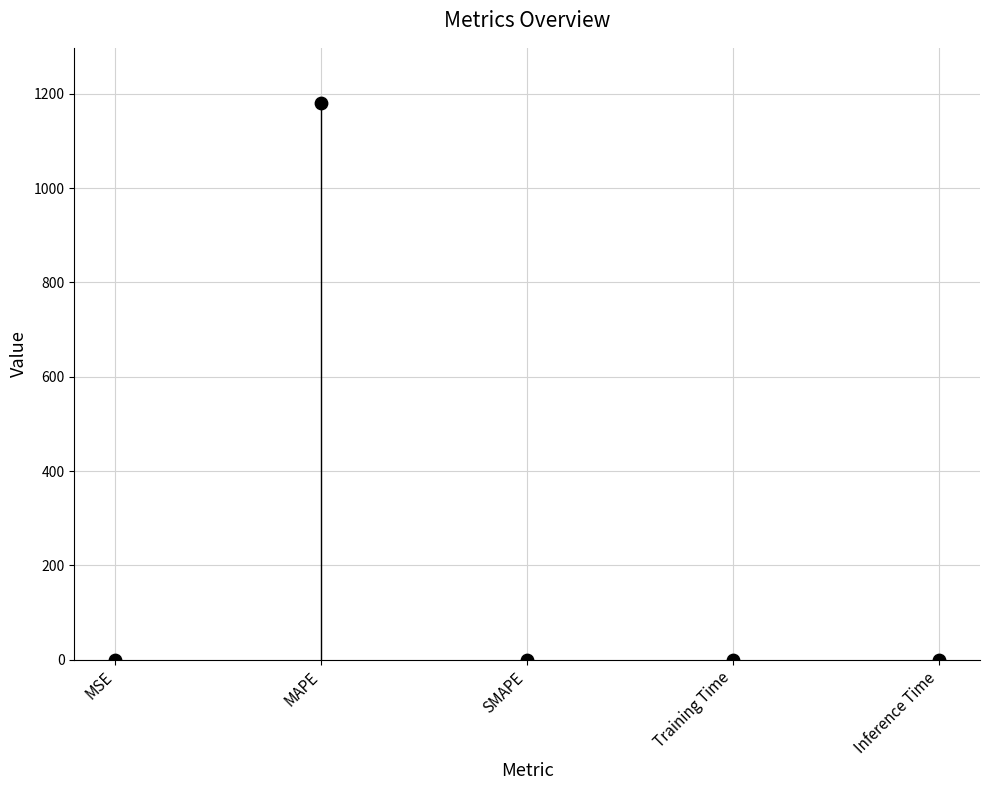

What is the average Y value?

235.9